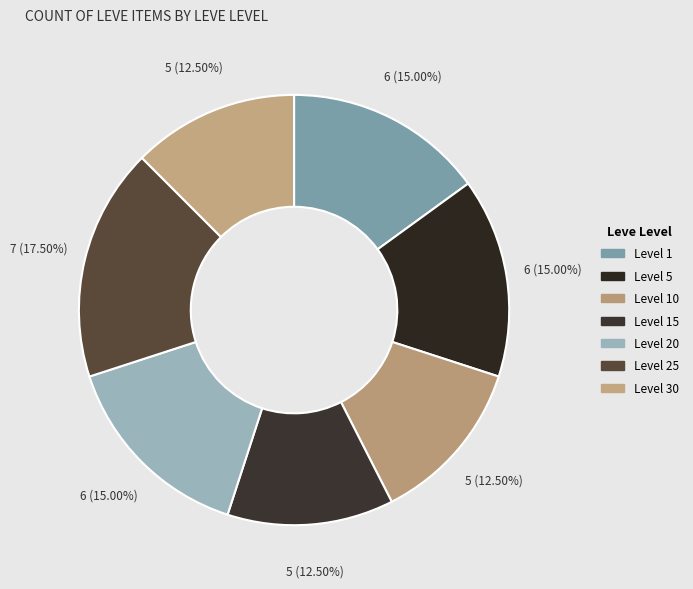

How many slices are in this pie chart?

7